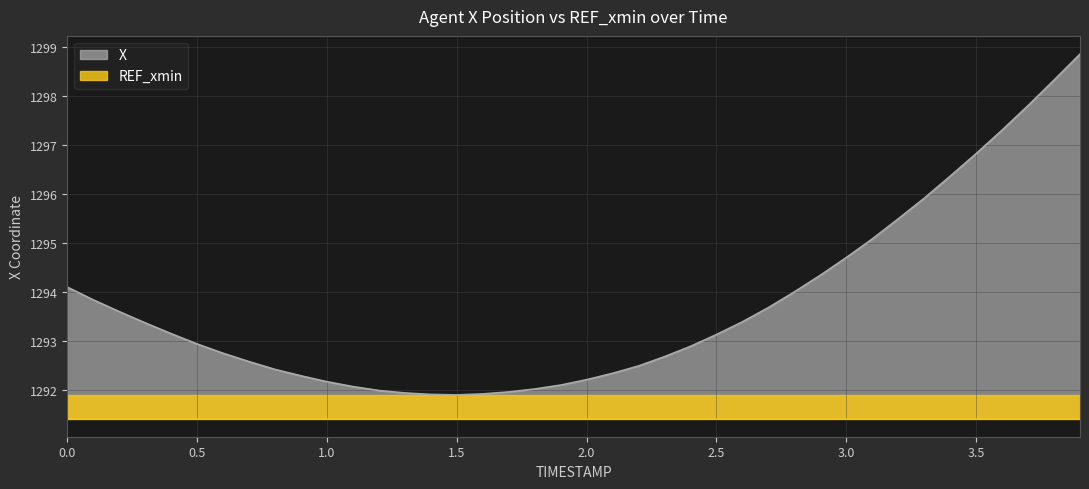

The value at 3.0 is 1294.7. True or false?

True